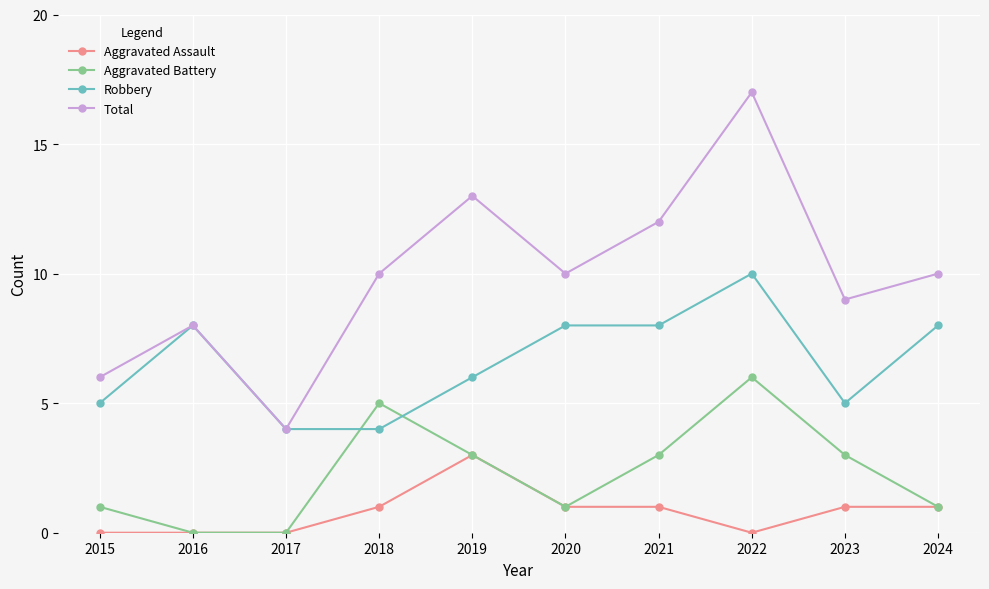

Which series changed the most between 2015 and 2023?

Total